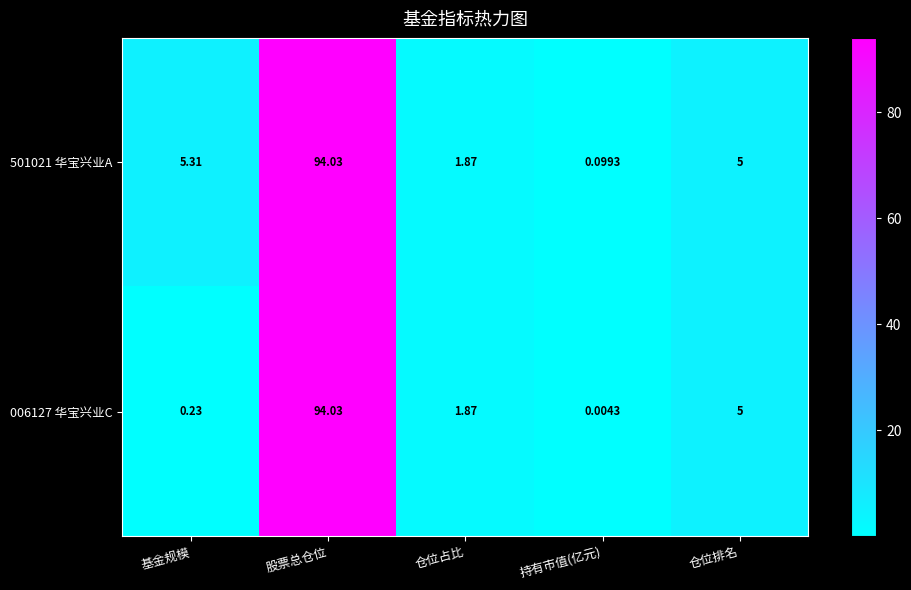

Rank the categories by 006127 华宝兴业C value from lowest to highest.

持有市值(亿元), 基金规模, 仓位占比, 仓位排名, 股票总仓位